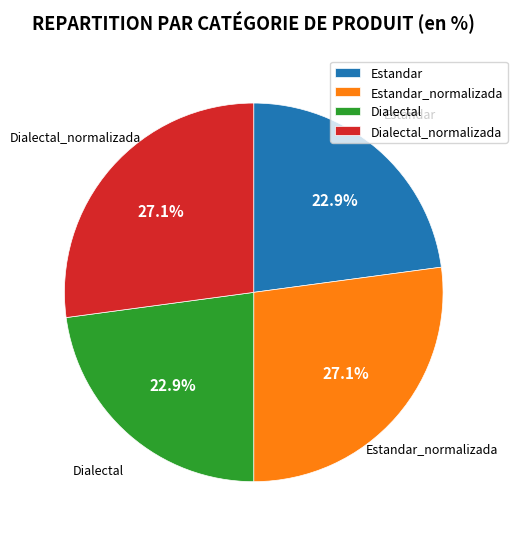

Is Estandar_normalizada the majority of the pie?

No